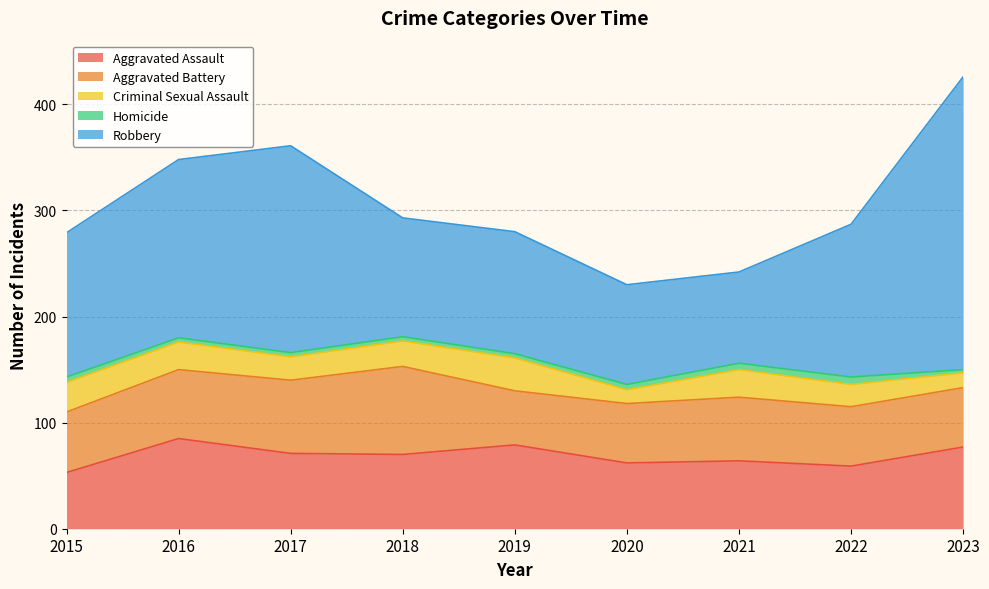

In Criminal Sexual Assault, how many points are higher than both neighbors (excluding endpoints)?

2